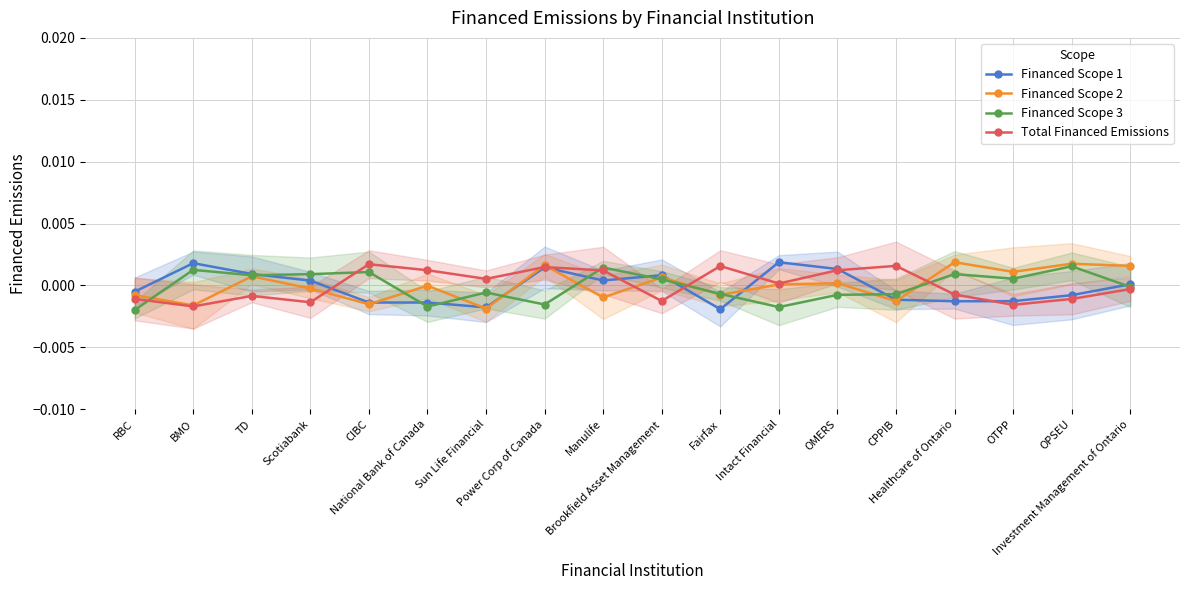

Where is Financed Scope 1 nearest to the value 0?

Investment Management of Ontario